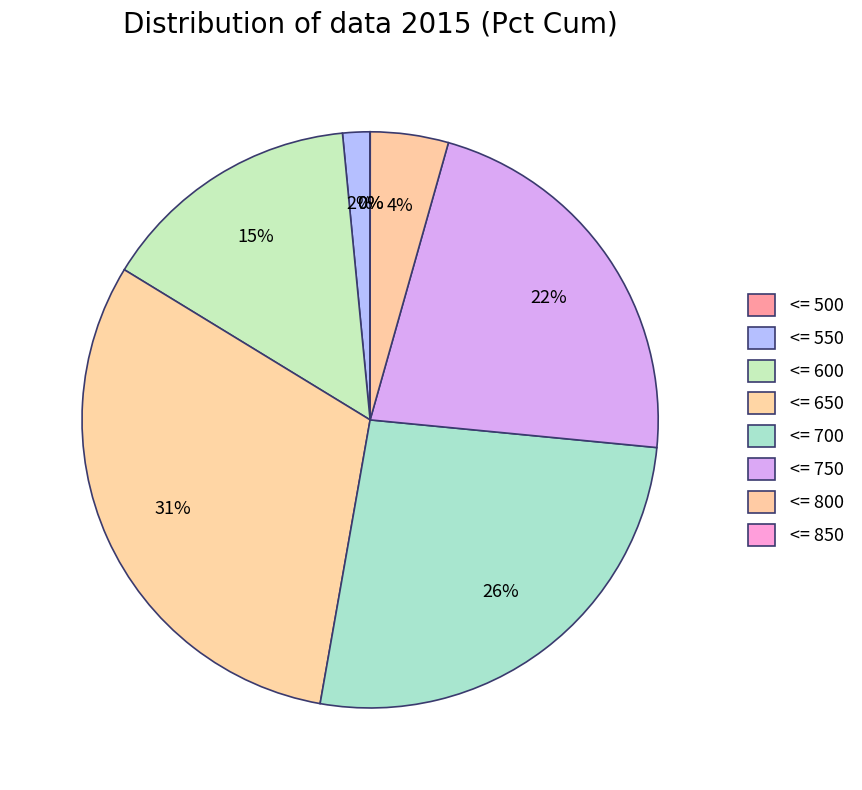

Is it true that <= 500 is 6% of the pie?

False